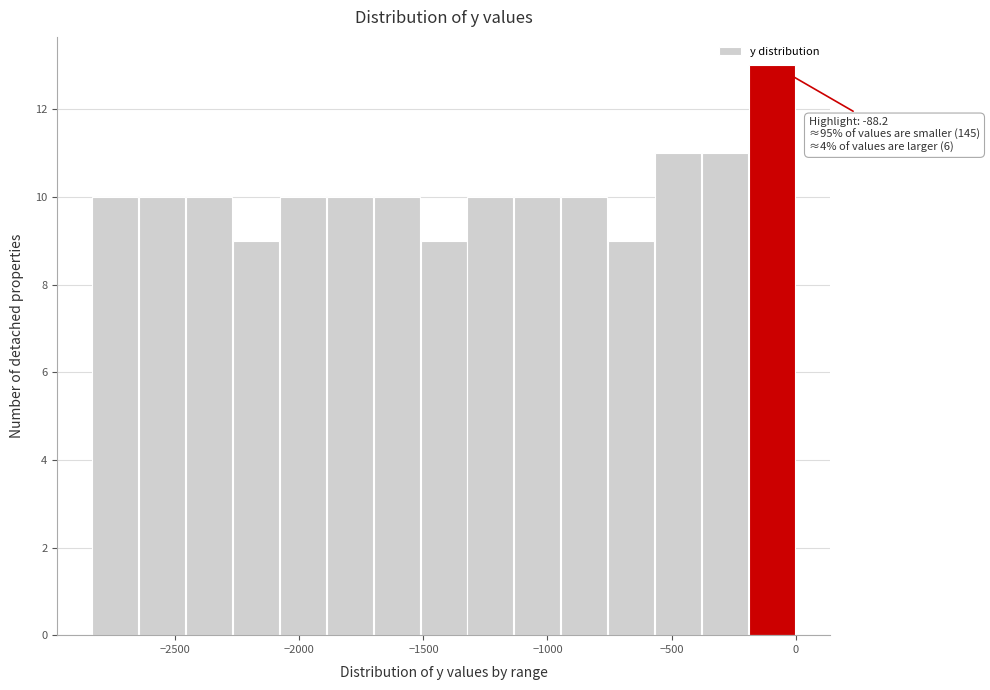

Around what value on the x-axis is the tallest bar? Give the approximate position of its centre, as read against the axis.

-100